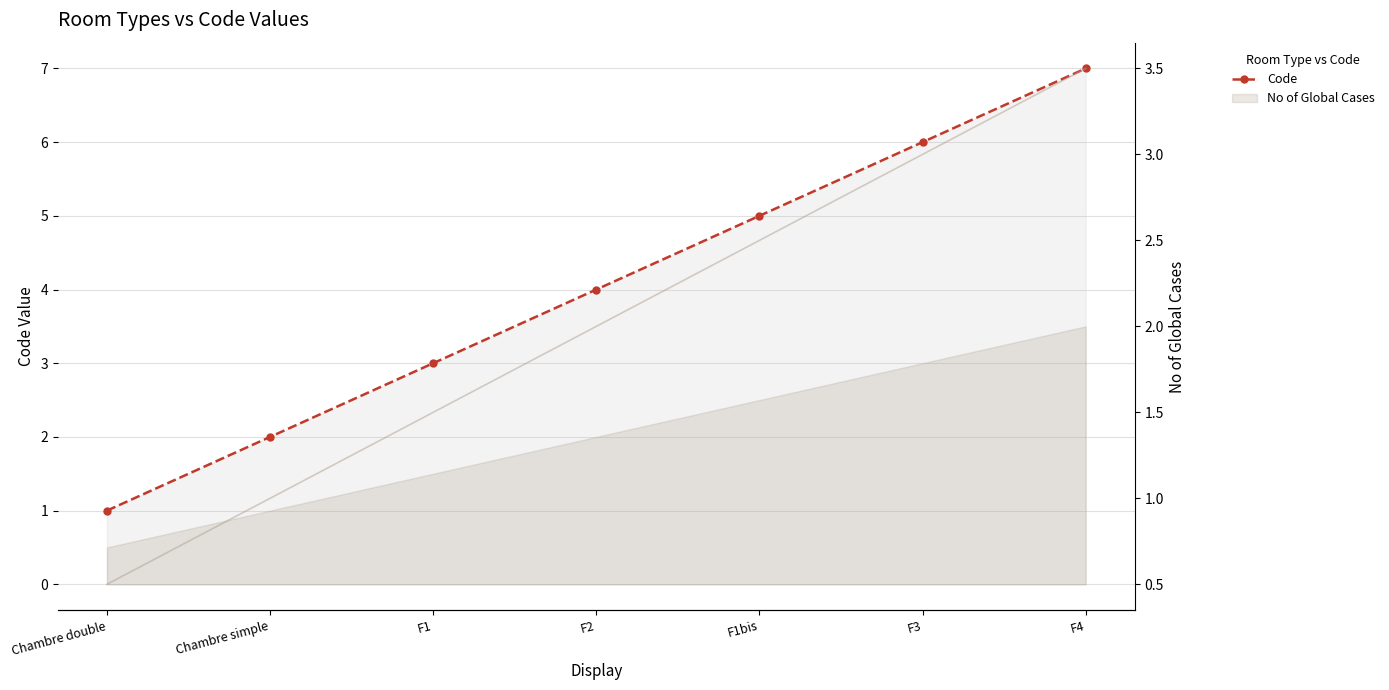

Reading right to left, extract all data points from this chart.

7	6	5	4	3	2	1